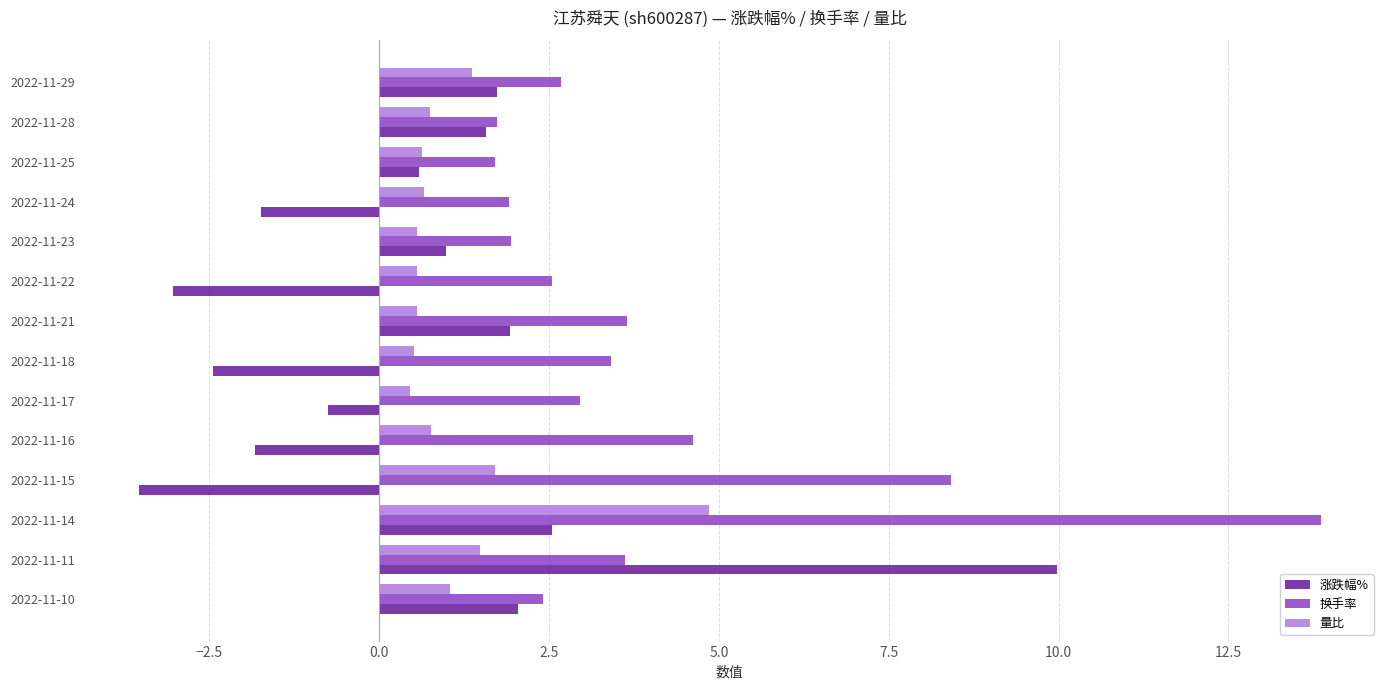

Which series has the largest total across all categories?

换手率